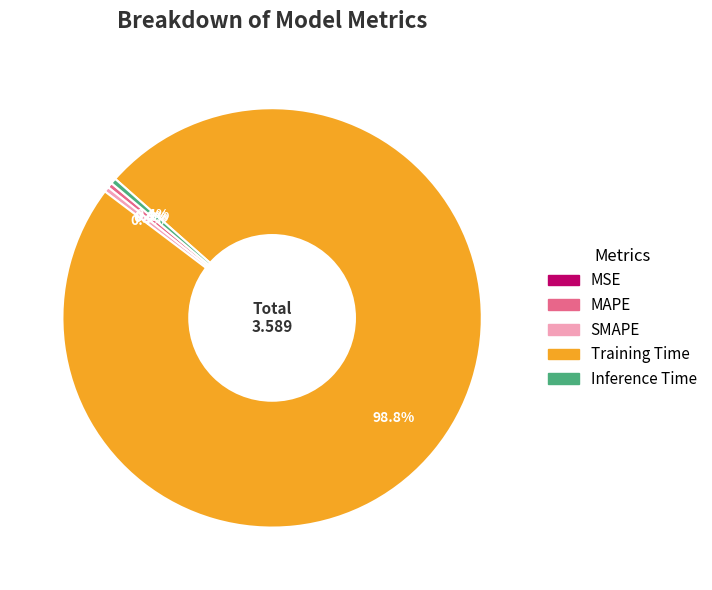

To the nearest percent, what is the average slice percentage?

20%